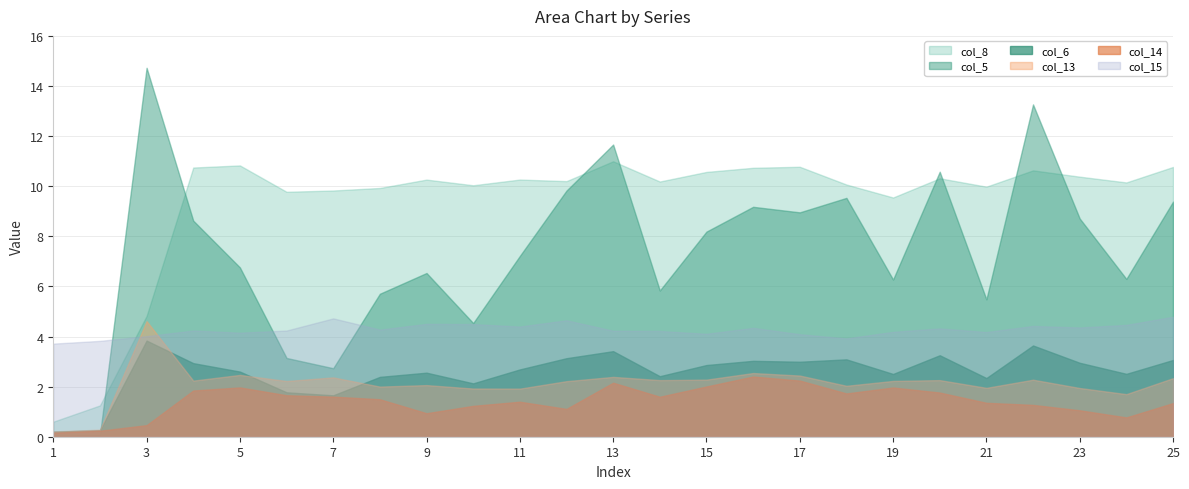

Is it true that col_14 equals 1.8 at 20?

True